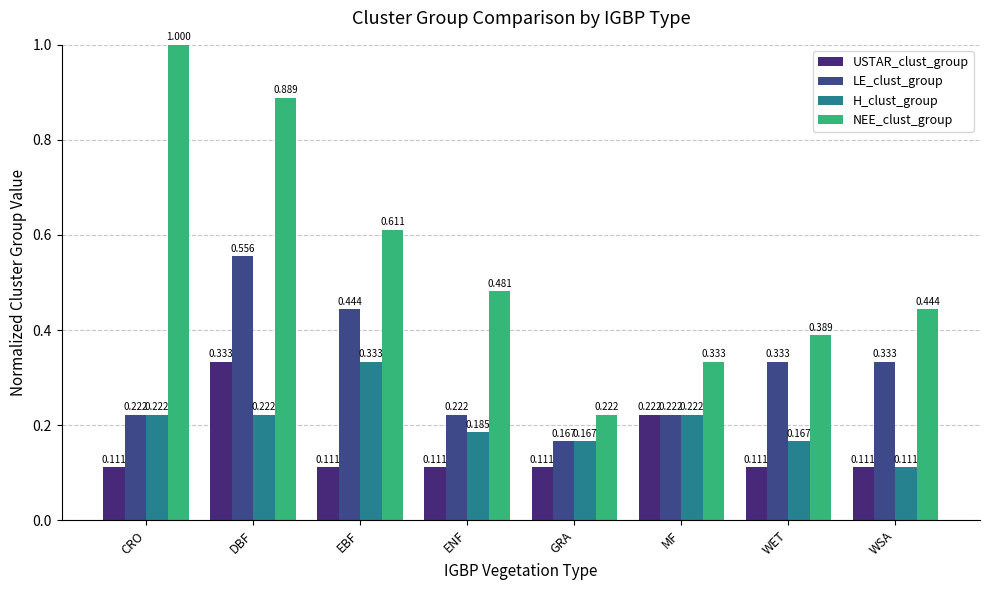

What is the difference between the second highest and minimum values in the LE_clust_group series?

0.3